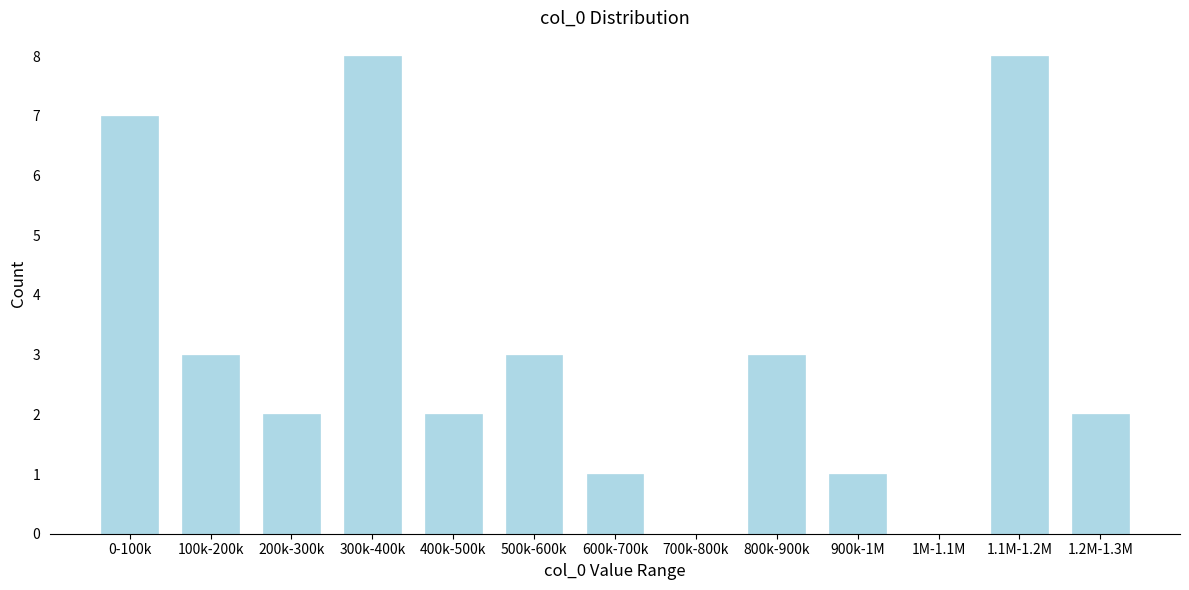

Reading right to left, transcribe all the data shown in this chart.

1.2M-1.3M=2	1.1M-1.2M=8	1M-1.1M=0	900k-1M=1	800k-900k=3	700k-800k=0	600k-700k=1	500k-600k=3	400k-500k=2	300k-400k=8	200k-300k=2	100k-200k=3	0-100k=7